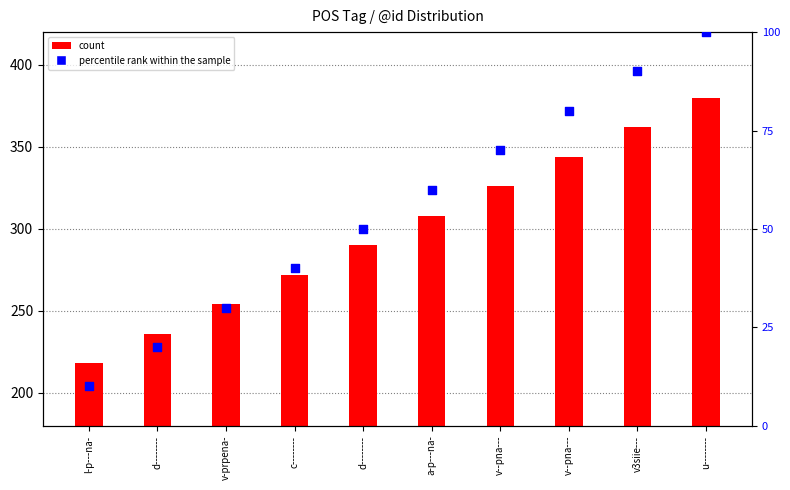

Which series has the widest spread of Y values?

count